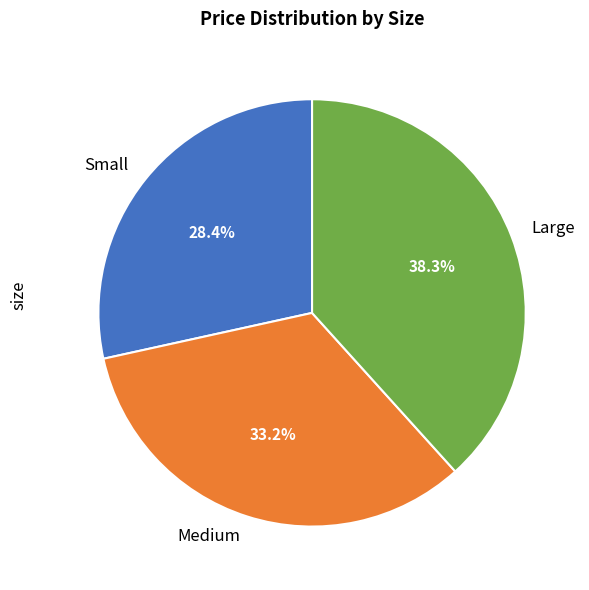

To the nearest percent, what is the difference between the Medium and Small slice percentages?

5%